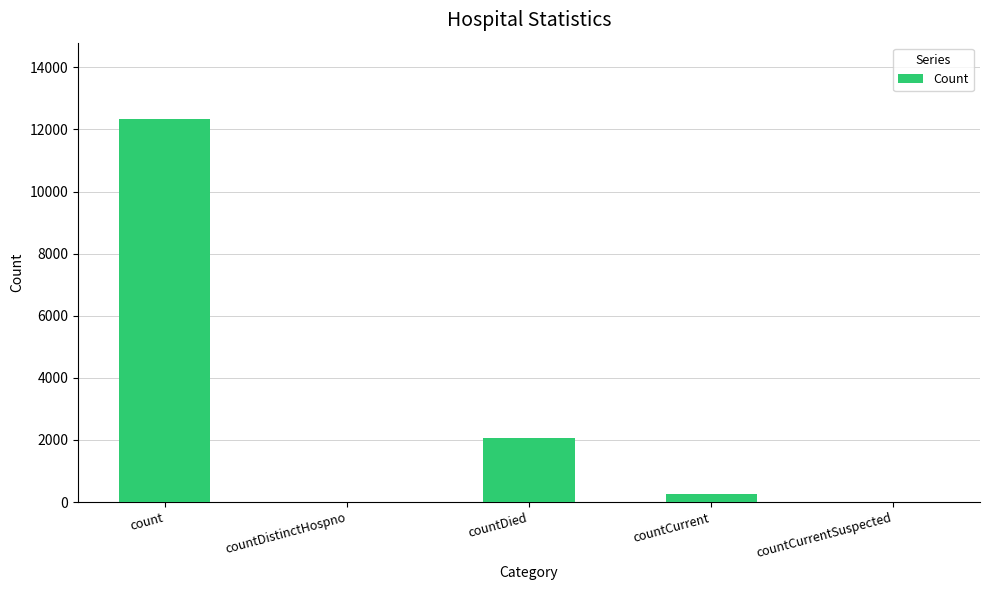

What is the sum of all values?

14646